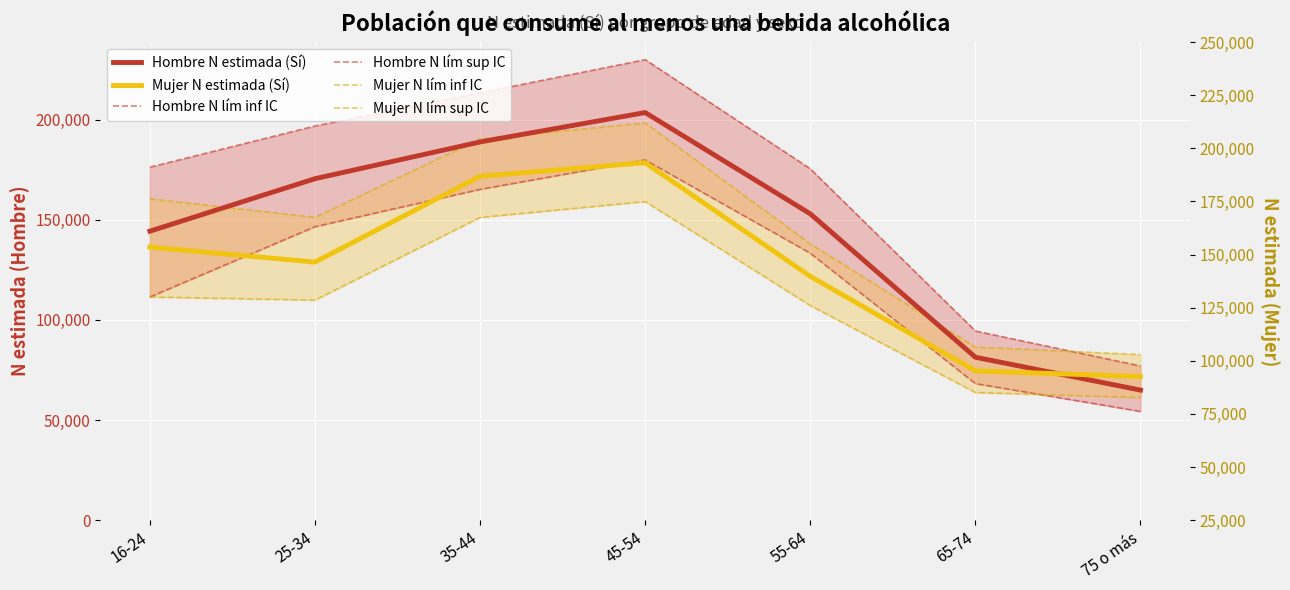

How many times do Hombre N lím inf IC and Mujer N lím inf IC cross each other?

1